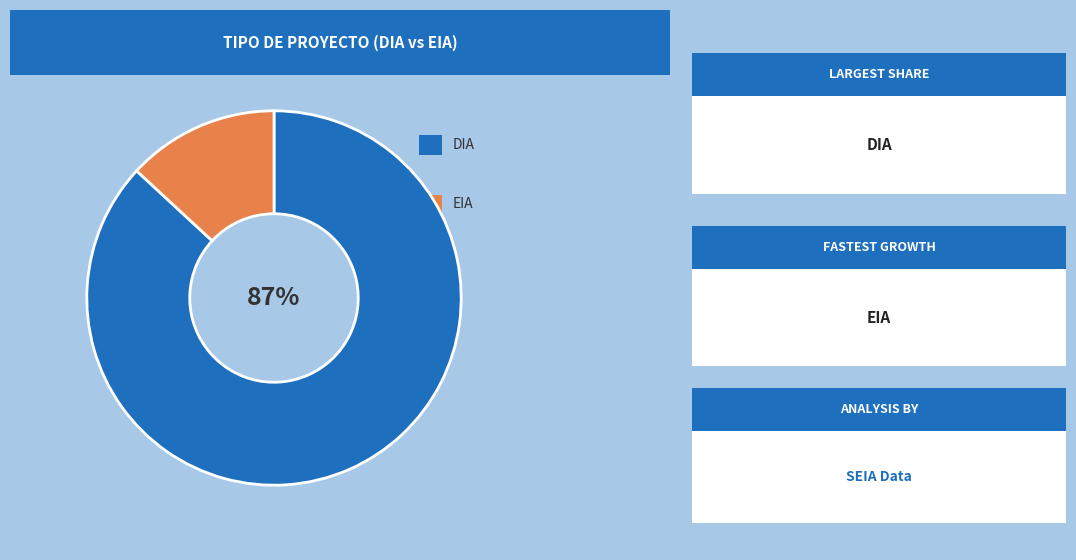

Count the number of slices in the pie.

2